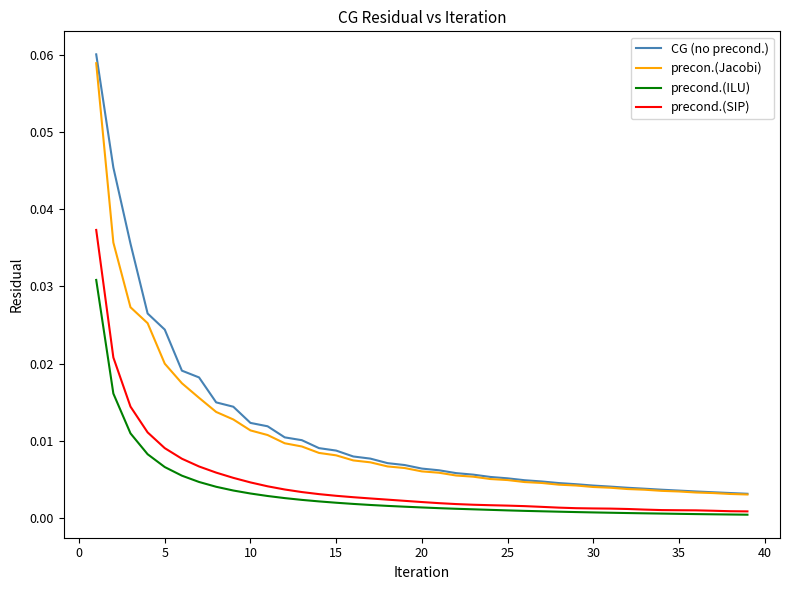

True or false: CG (no precond.) and precond.(ILU) cross at least once.

False